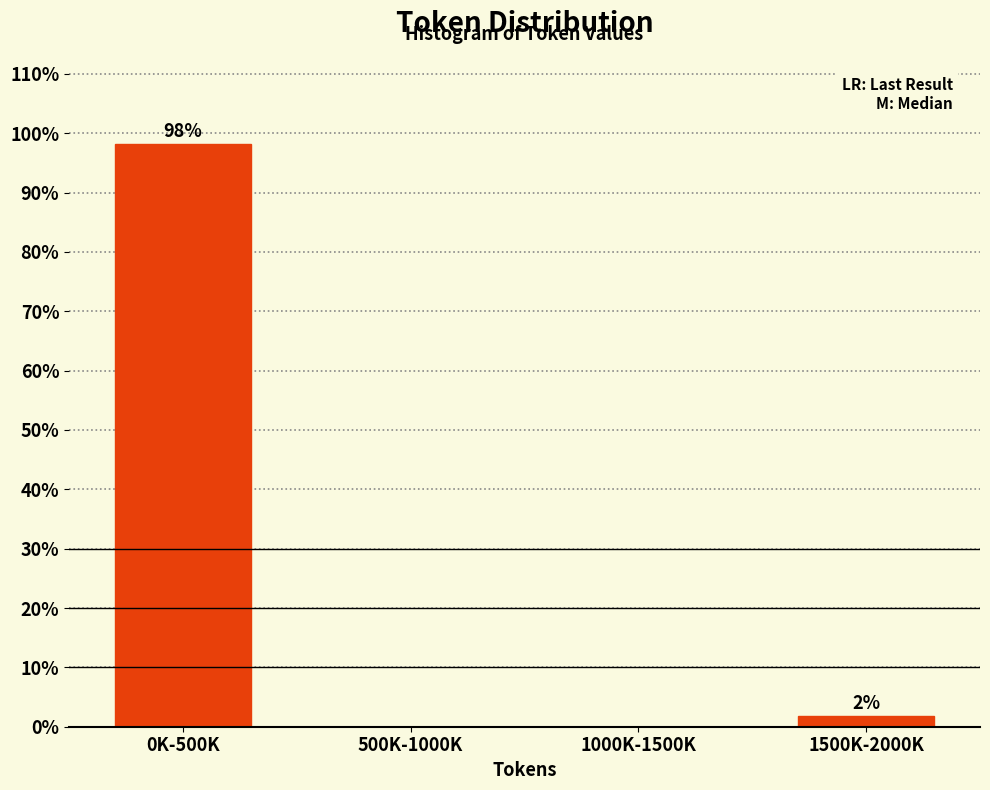

Which has a higher value, 1000K-1500K or 0K-500K?

0K-500K